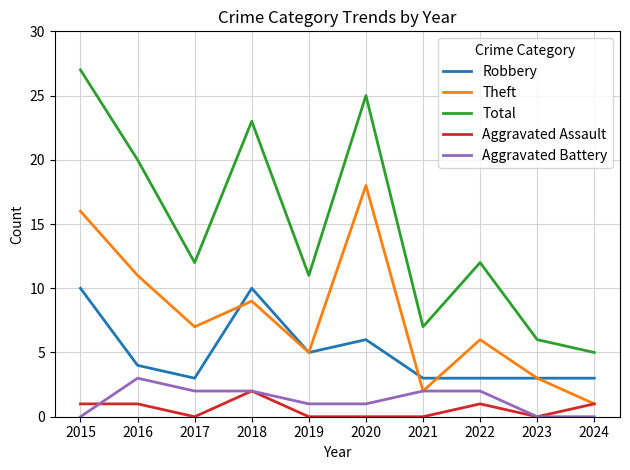

What value does the Theft series have at 2017, to the nearest 5?

5